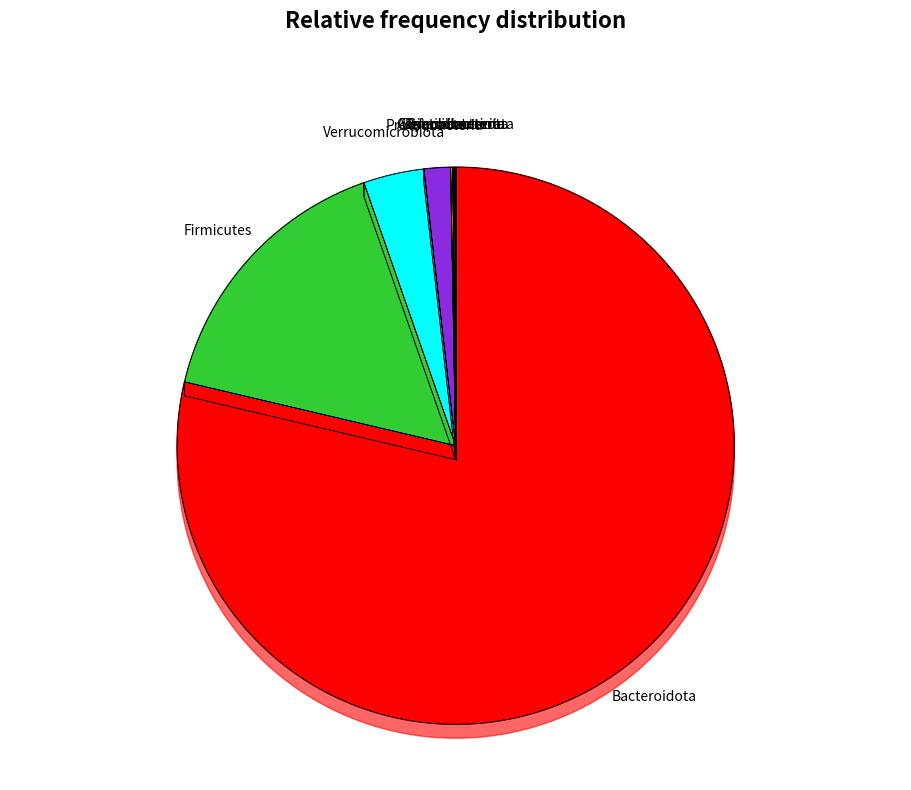

Is it true that Proteobacteria is 8% of the pie?

False